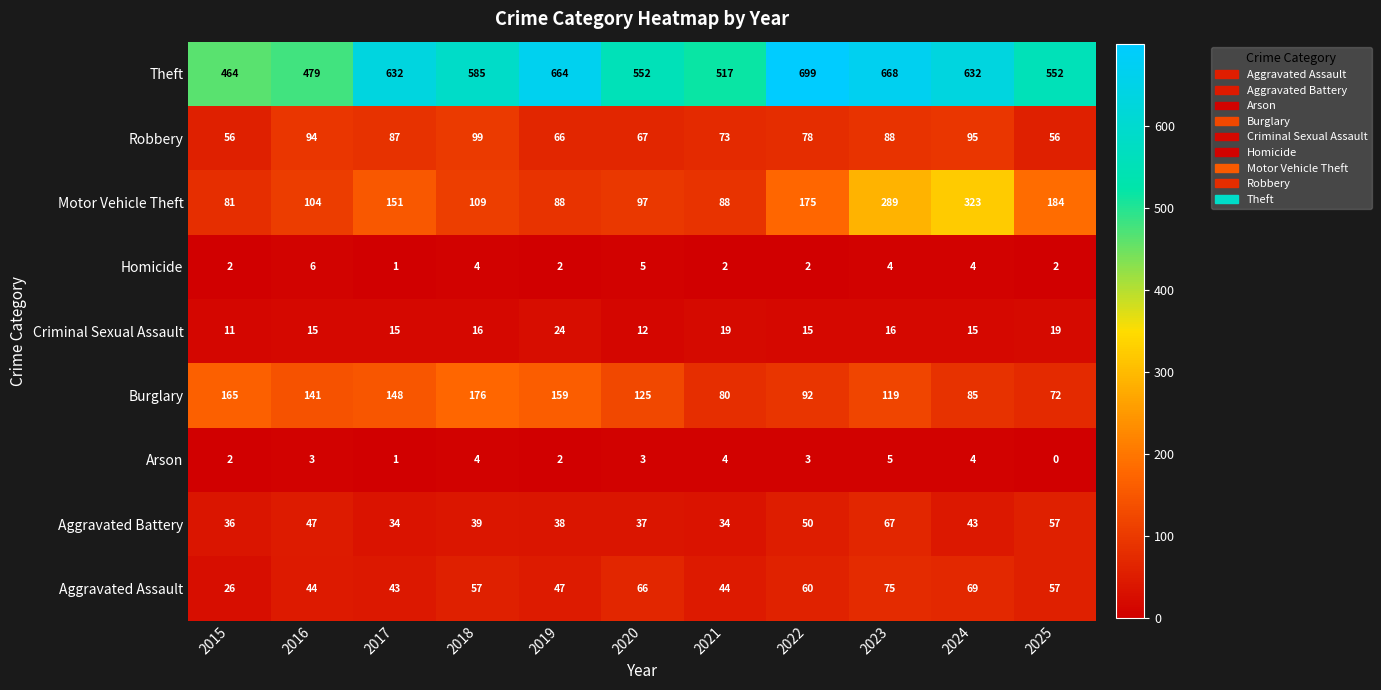

Is it true that the value at 2018 is 585?

True